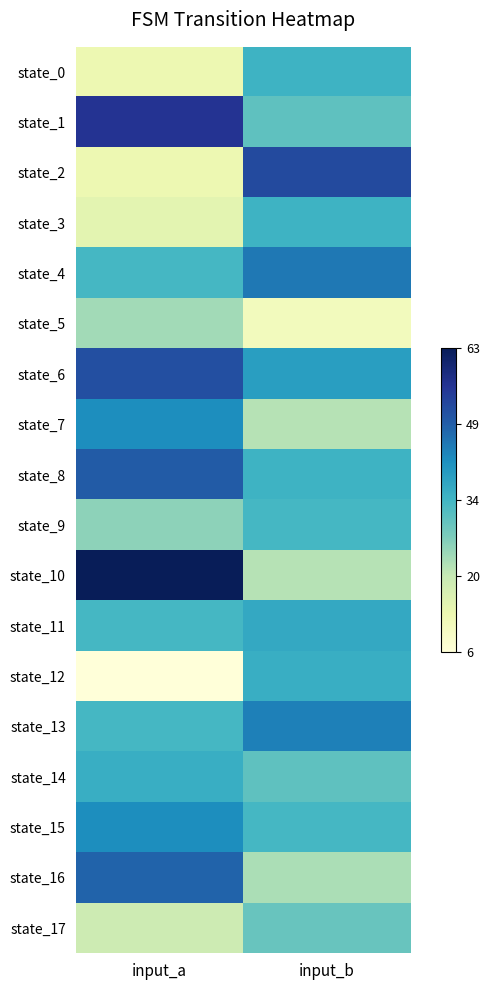

How many distinct data groups are displayed?

18